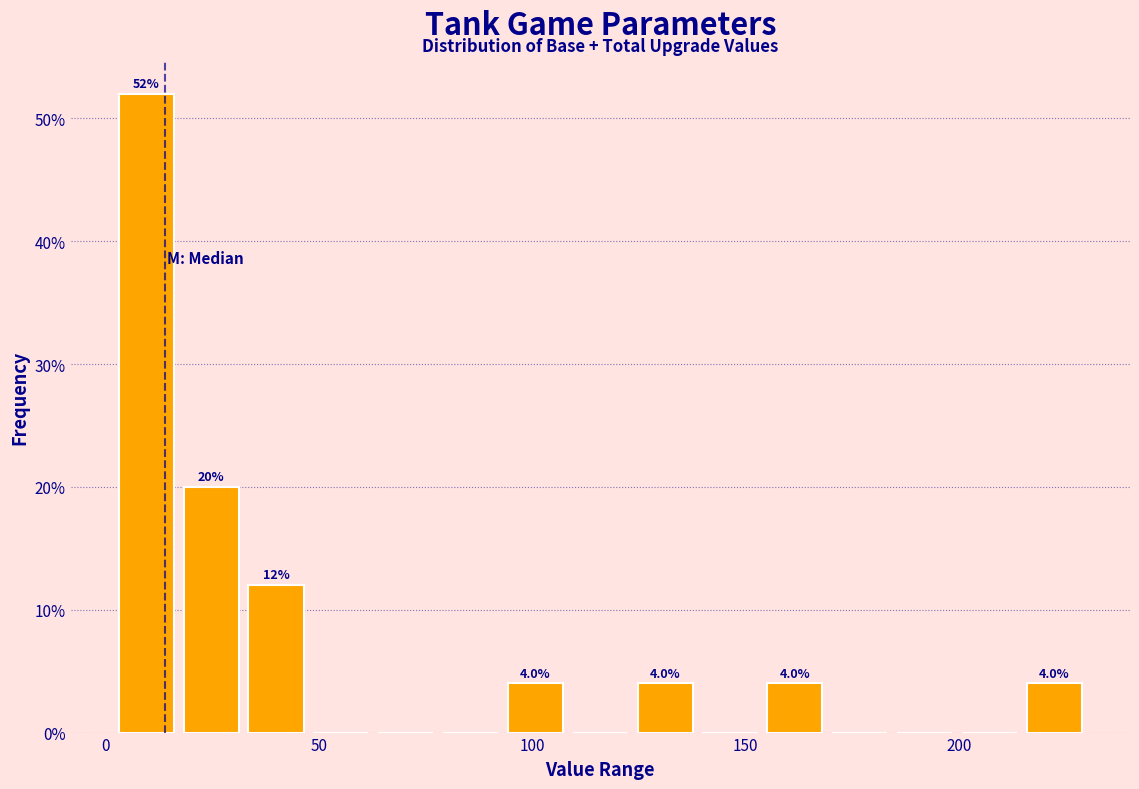

Around what value on the x-axis is the tallest bar? Give the approximate position of its centre, as read against the axis.

10